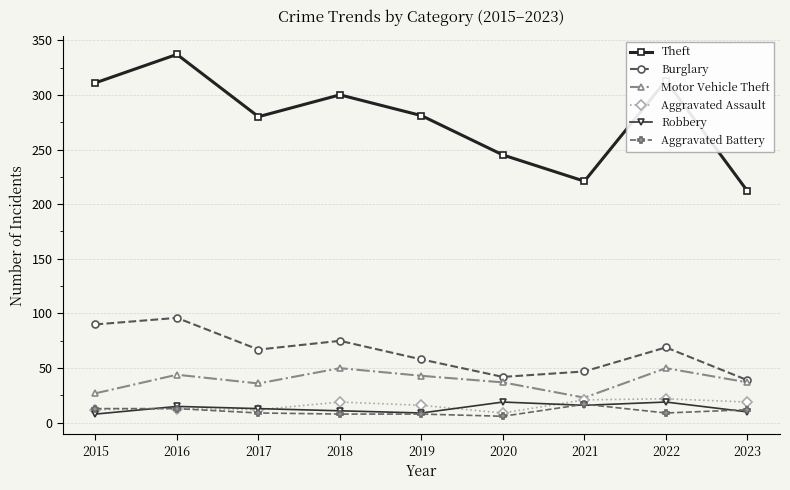

True or false: Theft and Robbery cross at least once.

False